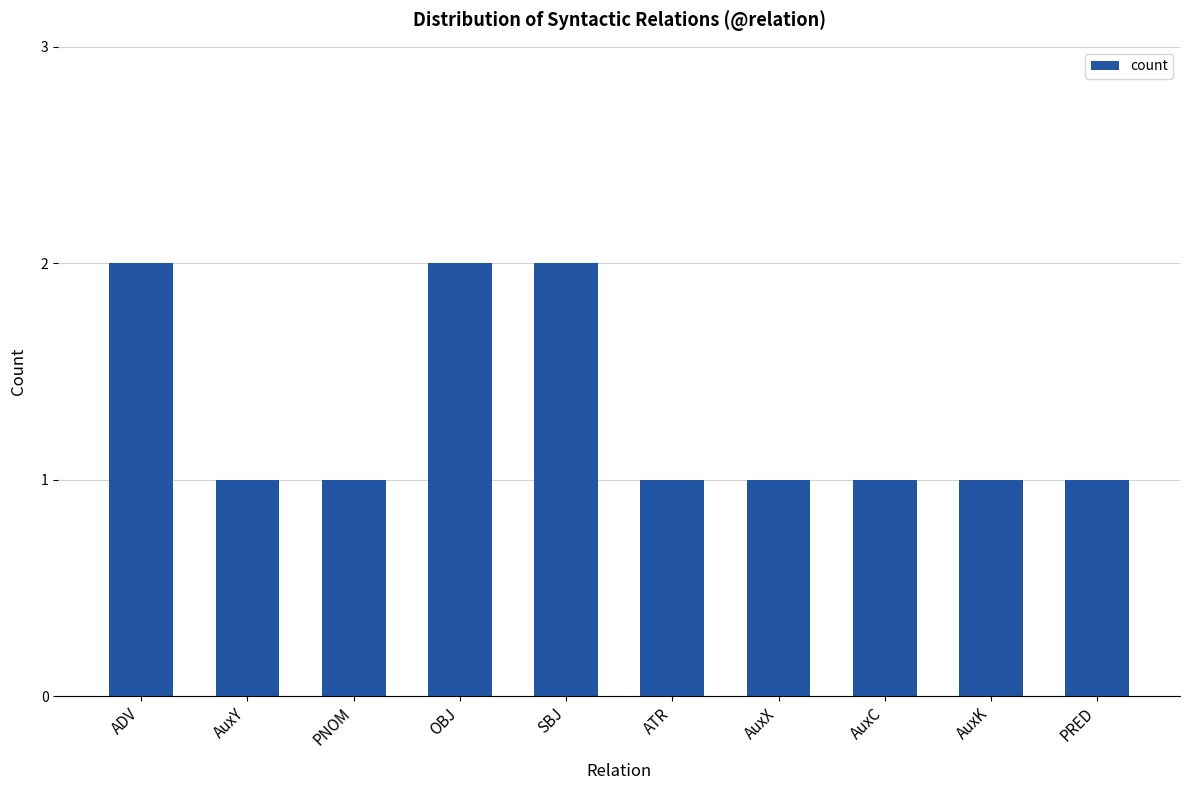

Reading left to right, transcribe all the data shown in this chart.

2	1	1	2	2	1	1	1	1	1